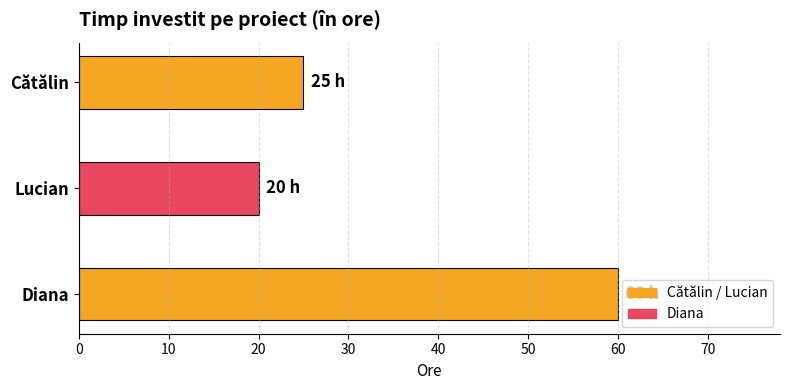

What is the difference between the values at Diana and Cătălin?

35